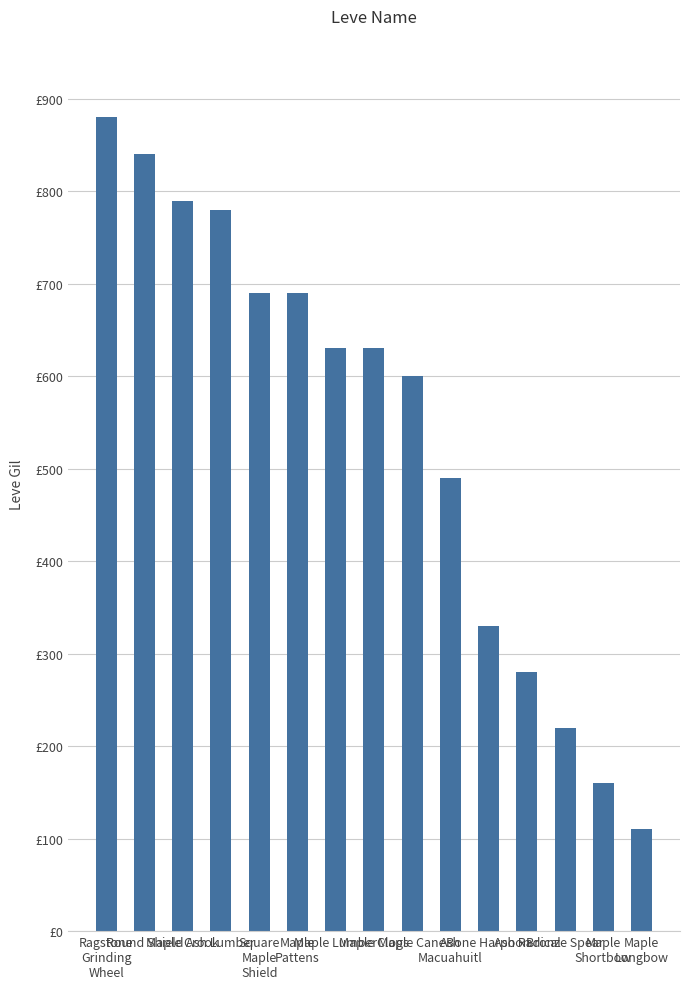

Are the bars horizontal?

No